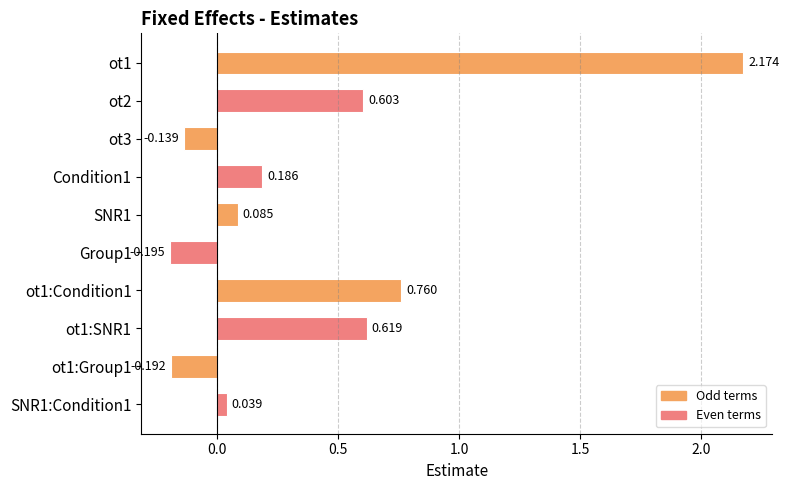

At which category does the chart reach its peak across all series?

ot1